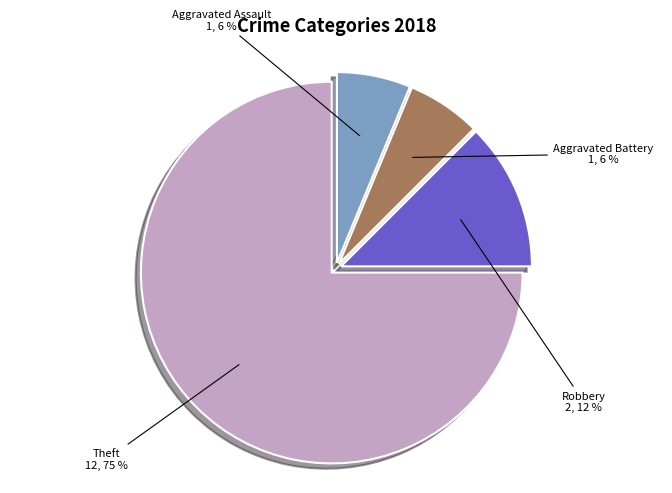

Does any single category account for the majority?

Yes